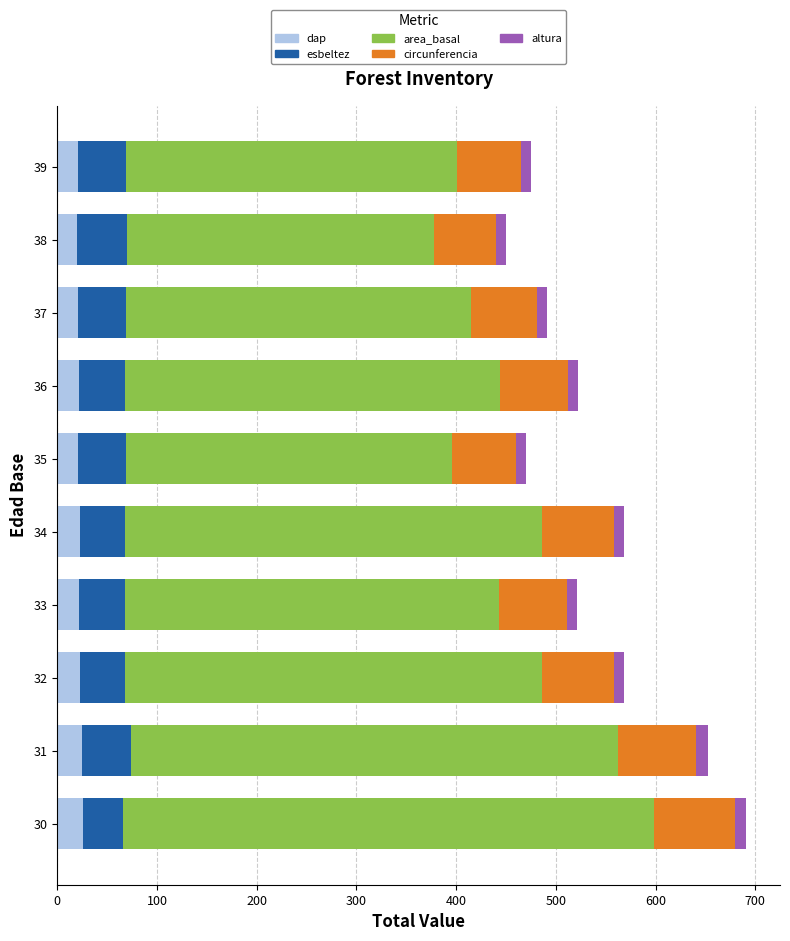

What is the average value of the dap series?

22.3